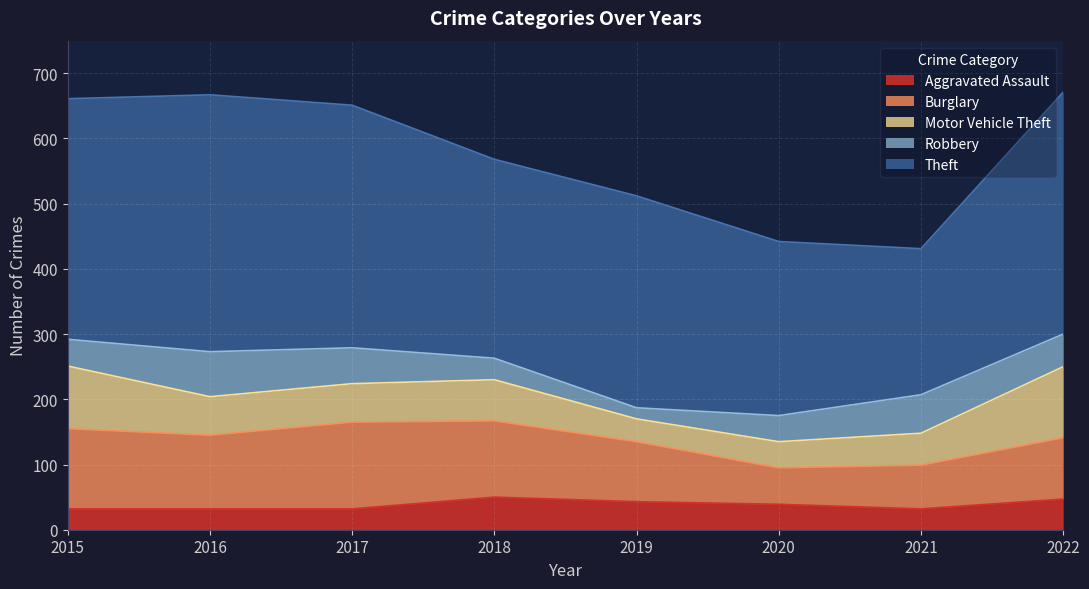

Which category has the lowest value across all series?

2019